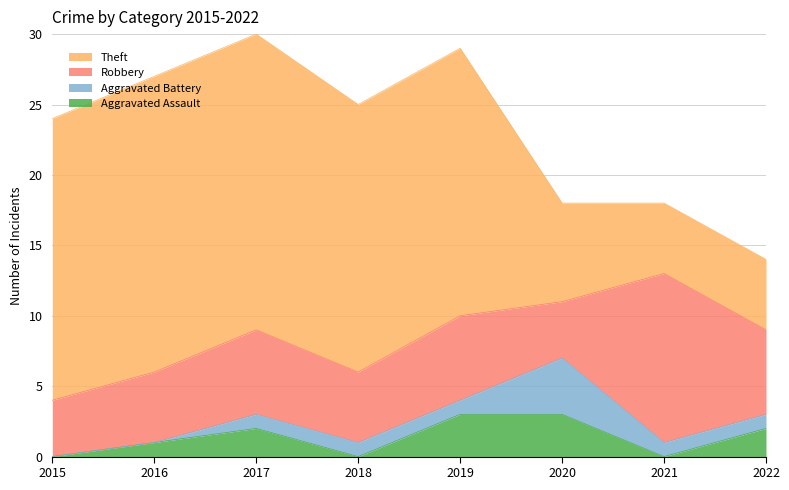

Reading left to right, extract all data points from this chart.

Aggravated Assault: 2015=0	2016=1	2017=2	2018=0	2019=3	2020=3	2021=0	2022=2
Aggravated Battery: 2015=0	2016=0	2017=1	2018=1	2019=1	2020=4	2021=1	2022=1
Robbery: 2015=4	2016=5	2017=6	2018=5	2019=6	2020=4	2021=12	2022=6
Theft: 2015=20	2016=21	2017=21	2018=19	2019=19	2020=7	2021=5	2022=5